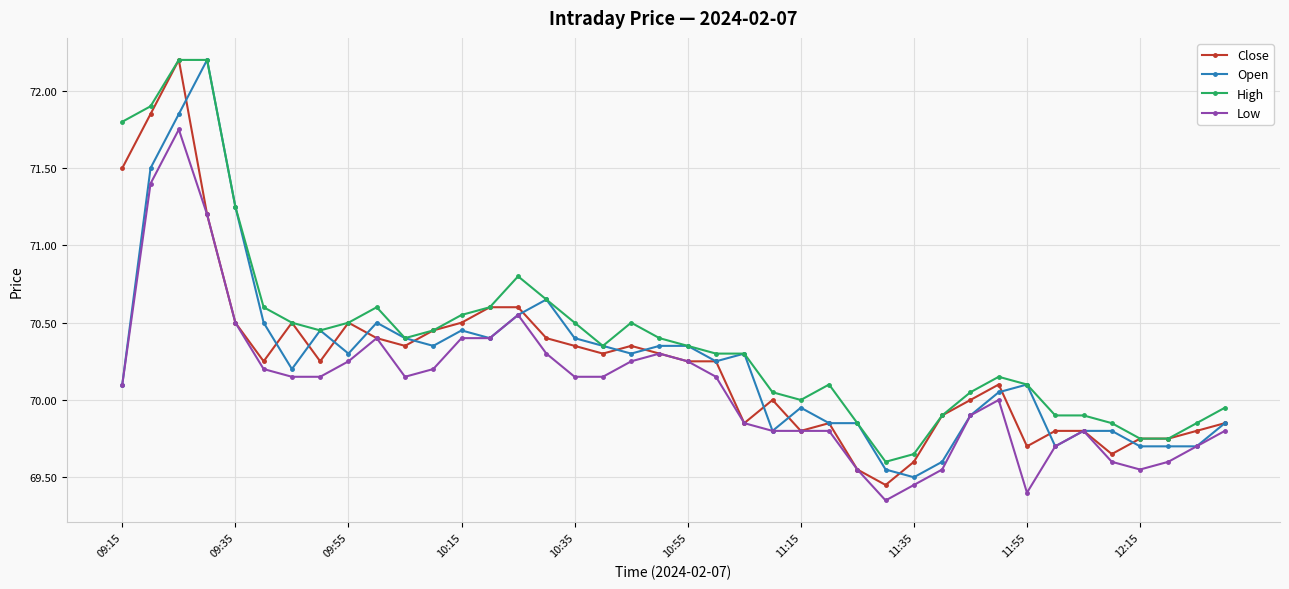

What is the highest value of the High series?

72.2